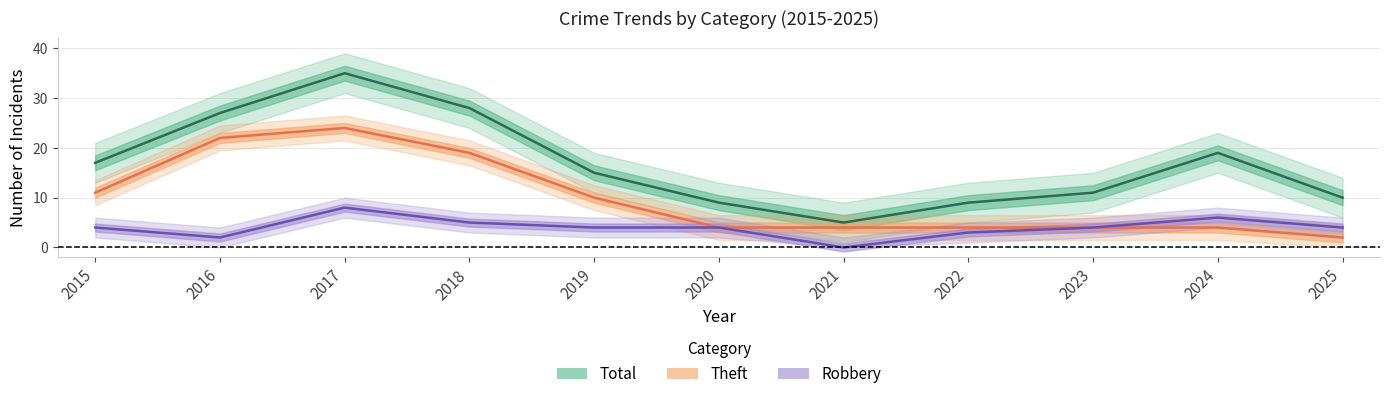

What is the difference between the Robbery values at 2024 and 2017?

2